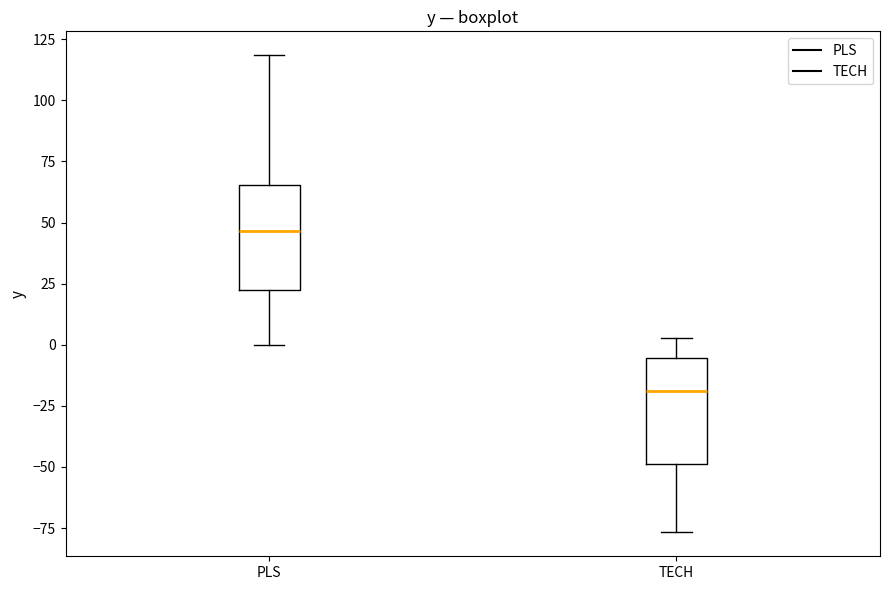

Reading left to right, transcribe this box plot: for each box, give where its median line is, the range the box spans, and where its two whiskers end, as read against the y-axis. The values are not printed on the chart, so give them approximately, as read against the axis.

PLS: median 45, box 20 to 65, whiskers 0 to 120
TECH: median -20, box -50 to -5, whiskers -75 to 5